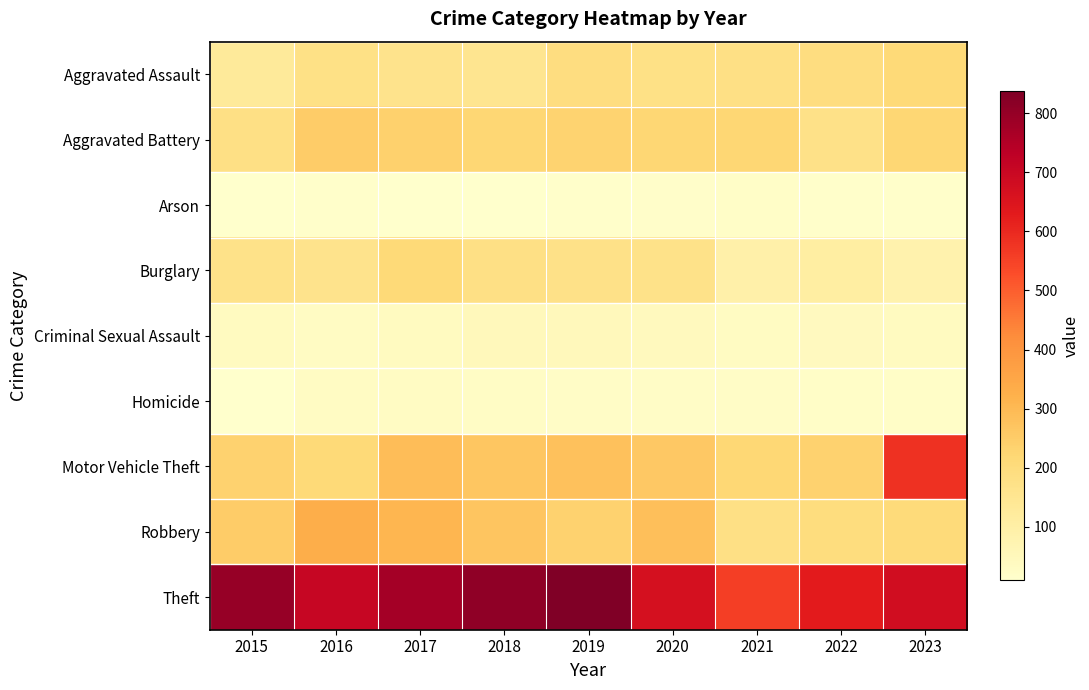

Rank the series at 2017 from highest to lowest value.

Theft, Robbery, Motor Vehicle Theft, Aggravated Battery, Burglary, Aggravated Assault, Criminal Sexual Assault, Homicide, Arson